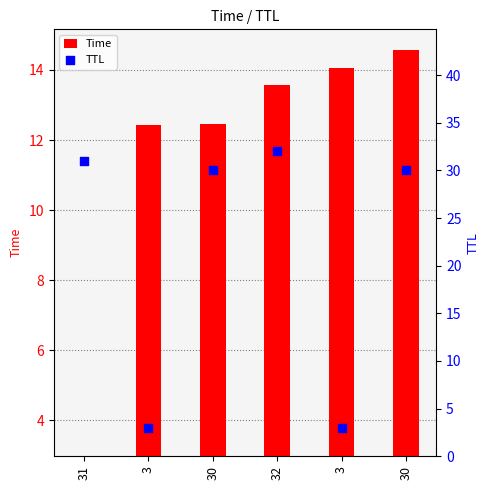

Which series reaches the maximum Y coordinate?

TTL